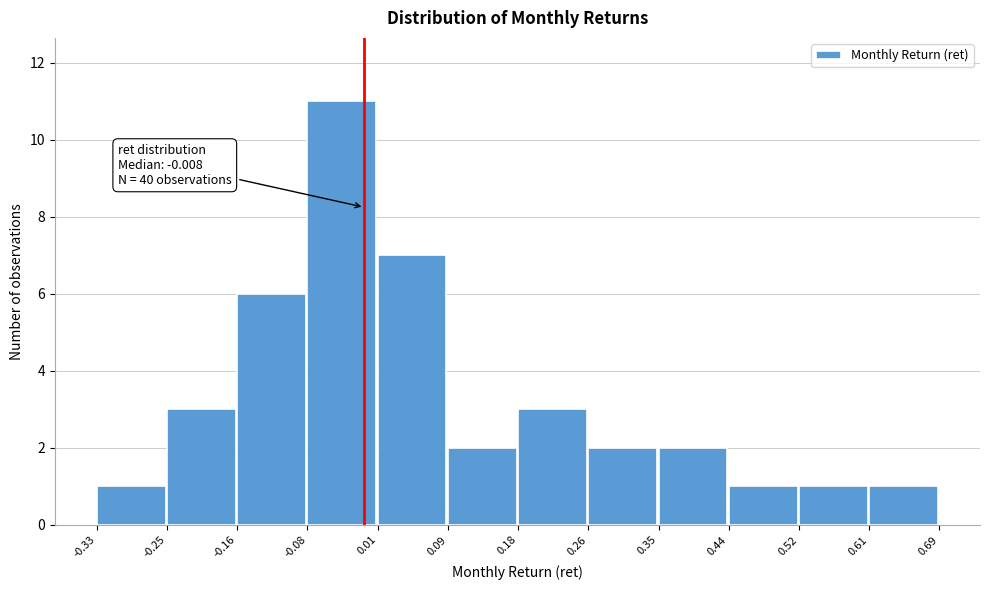

Which range on the x-axis has the tallest bar?

-0.08 to 0.01